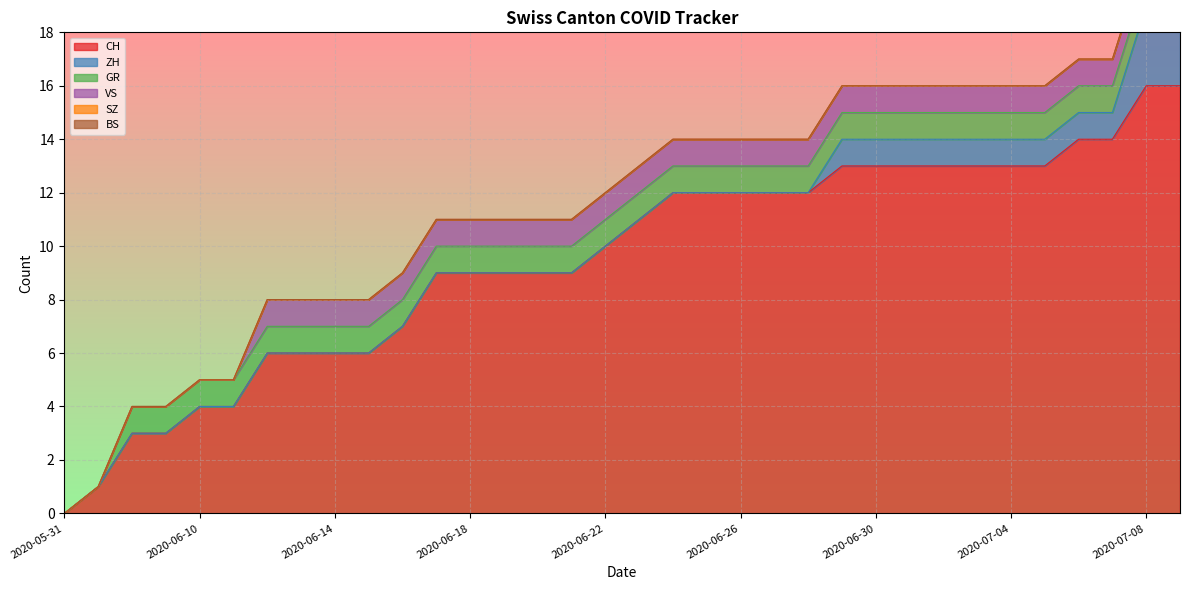

Which series has the largest total across all categories?

CH